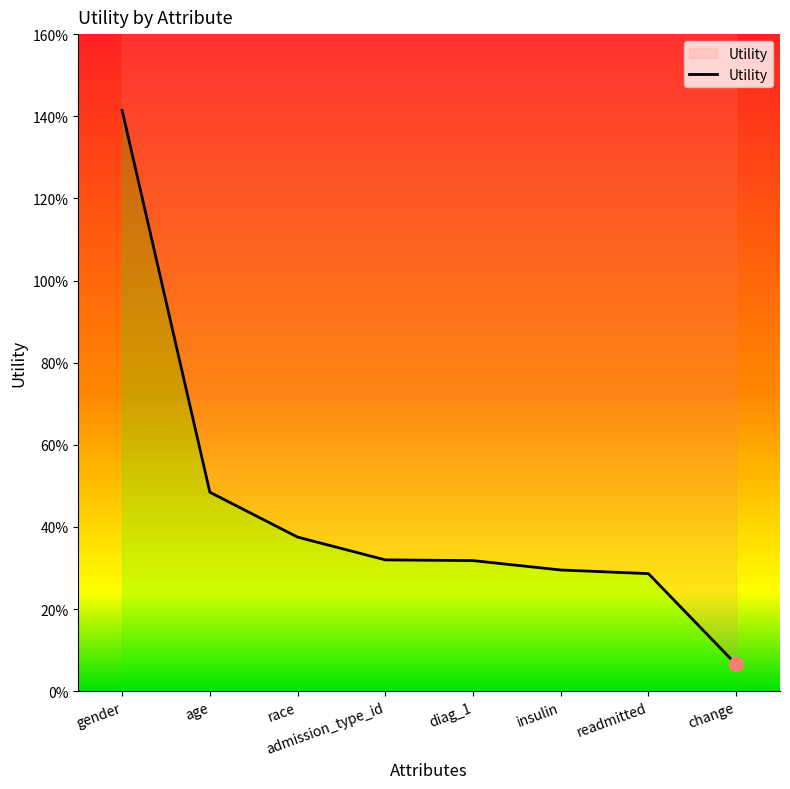

How many lines are shown in the chart?

1